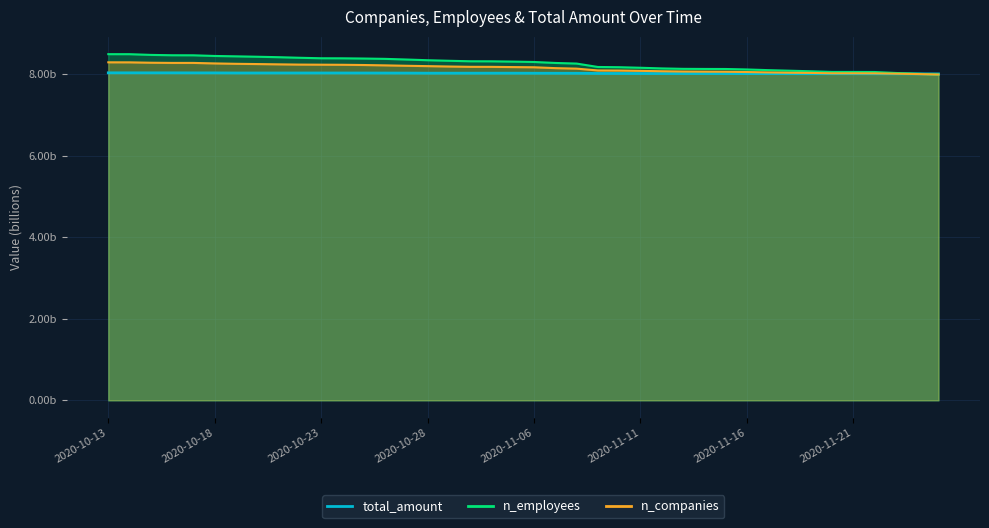

Reading right to left, transcribe all the data shown in this chart.

n_employees: 2020-11-25=8.0	2020-11-24=8.0	2020-11-23=8.0	2020-11-22=8.1	2020-11-21=8.1	2020-11-20=8.1	2020-11-19=8.1	2020-11-18=8.1	2020-11-17=8.1	2020-11-16=8.1	2020-11-15=8.1	2020-11-14=8.1	2020-11-13=8.1	2020-11-12=8.1	2020-11-11=8.2	2020-11-10=8.2	2020-11-09=8.2	2020-11-08=8.3	2020-11-07=8.3	2020-11-06=8.3	2020-11-05=8.3	2020-11-04=8.3	2020-11-03=8.3	2020-10-29=8.3	2020-10-28=8.3	2020-10-27=8.4	2020-10-26=8.4	2020-10-25=8.4	2020-10-24=8.4	2020-10-23=8.4	2020-10-22=8.4	2020-10-21=8.4	2020-10-20=8.4	2020-10-19=8.4	2020-10-18=8.4	2020-10-17=8.5	2020-10-16=8.5	2020-10-15=8.5	2020-10-14=8.5	2020-10-13=8.5
n_companies: 2020-11-25=8.0	2020-11-24=8.0	2020-11-23=8.0	2020-11-22=8.0	2020-11-21=8.0	2020-11-20=8.0	2020-11-19=8.0	2020-11-18=8.0	2020-11-17=8.0	2020-11-16=8.1	2020-11-15=8.1	2020-11-14=8.1	2020-11-13=8.1	2020-11-12=8.1	2020-11-11=8.1	2020-11-10=8.1	2020-11-09=8.1	2020-11-08=8.1	2020-11-07=8.1	2020-11-06=8.2	2020-11-05=8.2	2020-11-04=8.2	2020-11-03=8.2	2020-10-29=8.2	2020-10-28=8.2	2020-10-27=8.2	2020-10-26=8.2	2020-10-25=8.2	2020-10-24=8.2	2020-10-23=8.2	2020-10-22=8.2	2020-10-21=8.2	2020-10-20=8.2	2020-10-19=8.3	2020-10-18=8.3	2020-10-17=8.3	2020-10-16=8.3	2020-10-15=8.3	2020-10-14=8.3	2020-10-13=8.3
total_amount: 2020-11-25=8.0	2020-11-24=8.0	2020-11-23=8.0	2020-11-22=8.0	2020-11-21=8.0	2020-11-20=8.0	2020-11-19=8.0	2020-11-18=8.0	2020-11-17=8.0	2020-11-16=8.0	2020-11-15=8.0	2020-11-14=8.0	2020-11-13=8.0	2020-11-12=8.0	2020-11-11=8.0	2020-11-10=8.0	2020-11-09=8.0	2020-11-08=8.0	2020-11-07=8.0	2020-11-06=8.0	2020-11-05=8.0	2020-11-04=8.0	2020-11-03=8.0	2020-10-29=8.0	2020-10-28=8.0	2020-10-27=8.0	2020-10-26=8.0	2020-10-25=8.0	2020-10-24=8.0	2020-10-23=8.0	2020-10-22=8.0	2020-10-21=8.0	2020-10-20=8.0	2020-10-19=8.0	2020-10-18=8.0	2020-10-17=8.0	2020-10-16=8.0	2020-10-15=8.0	2020-10-14=8.0	2020-10-13=8.0